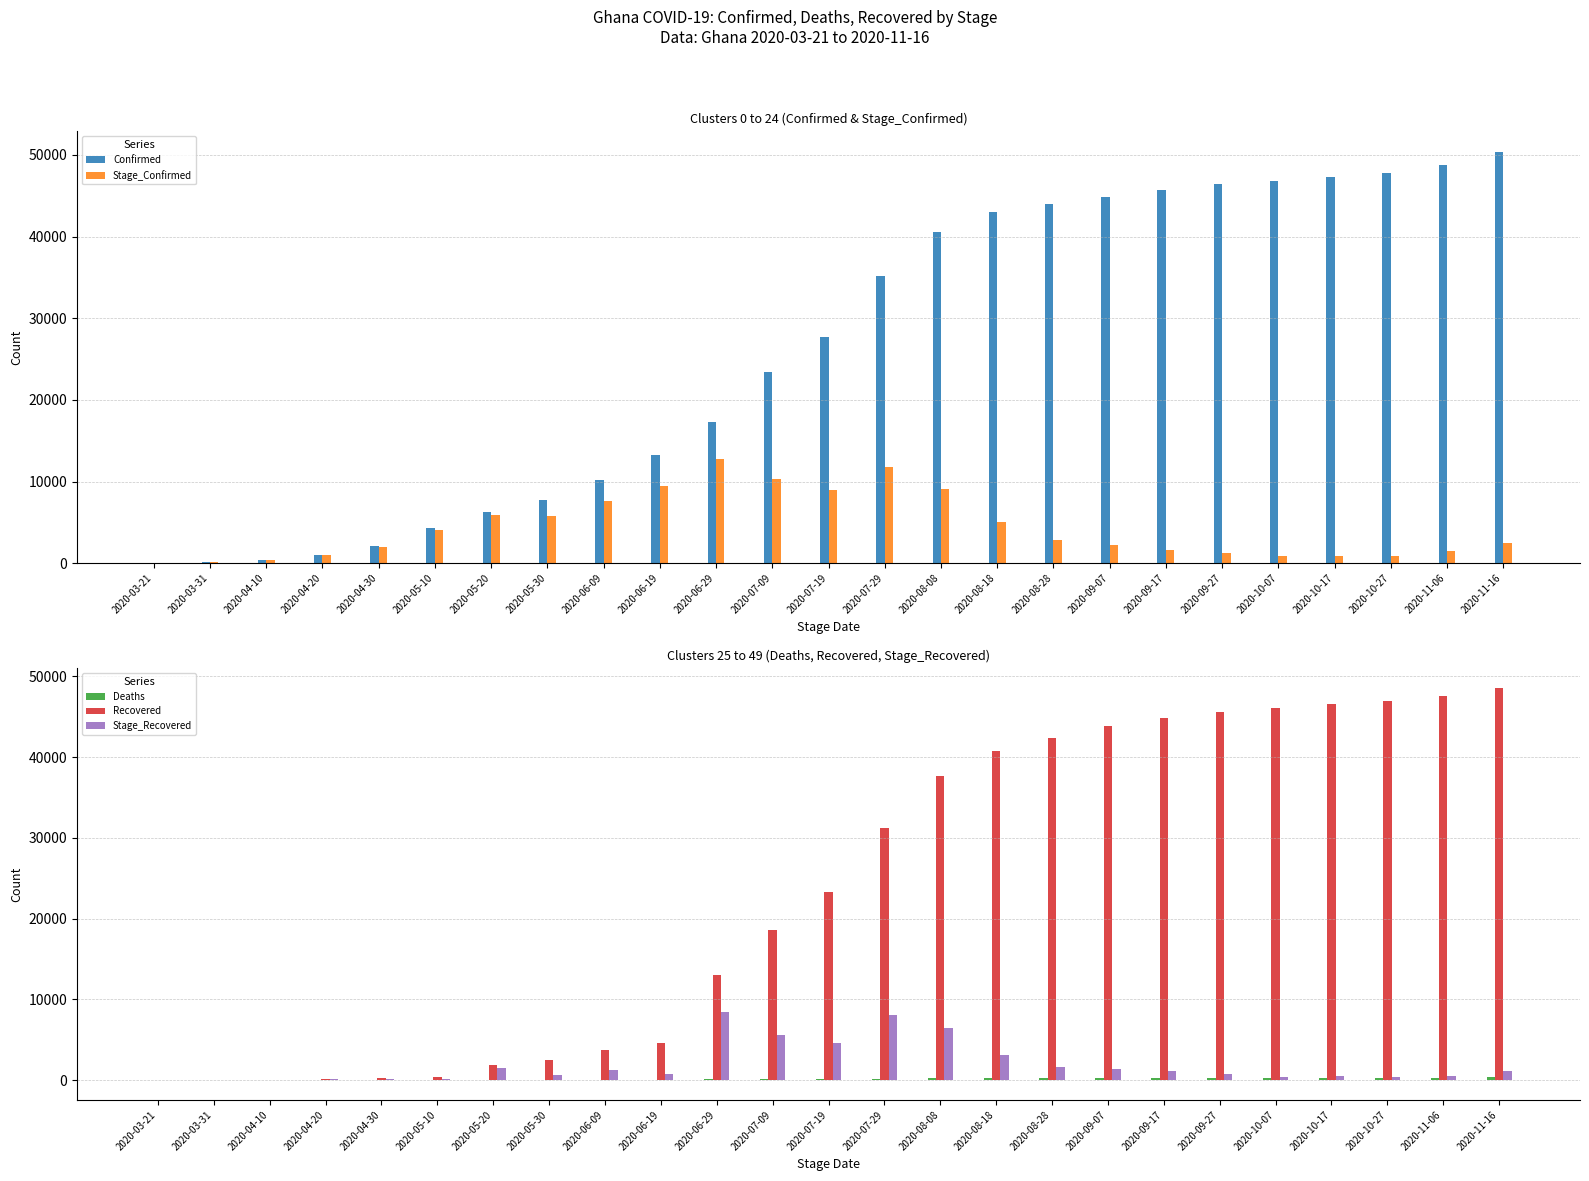

What are all the series names shown in the legend?

Confirmed, Stage_Confirmed, Deaths, Recovered, Stage_Recovered